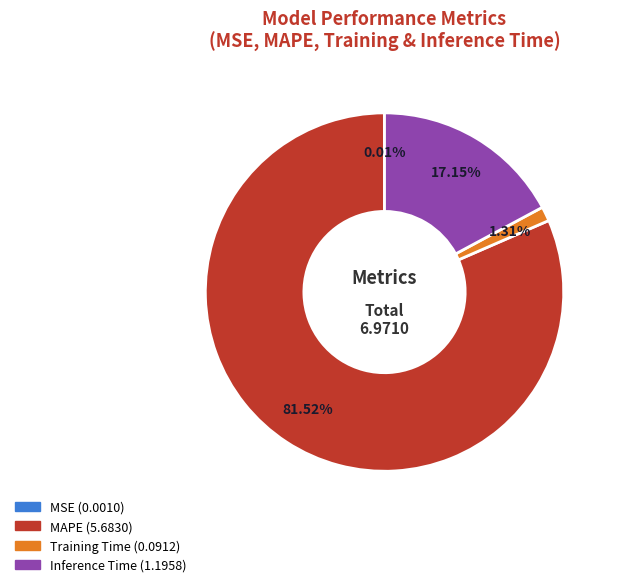

To the nearest percent, what is the combined percentage of Inference Time and MAPE?

99%